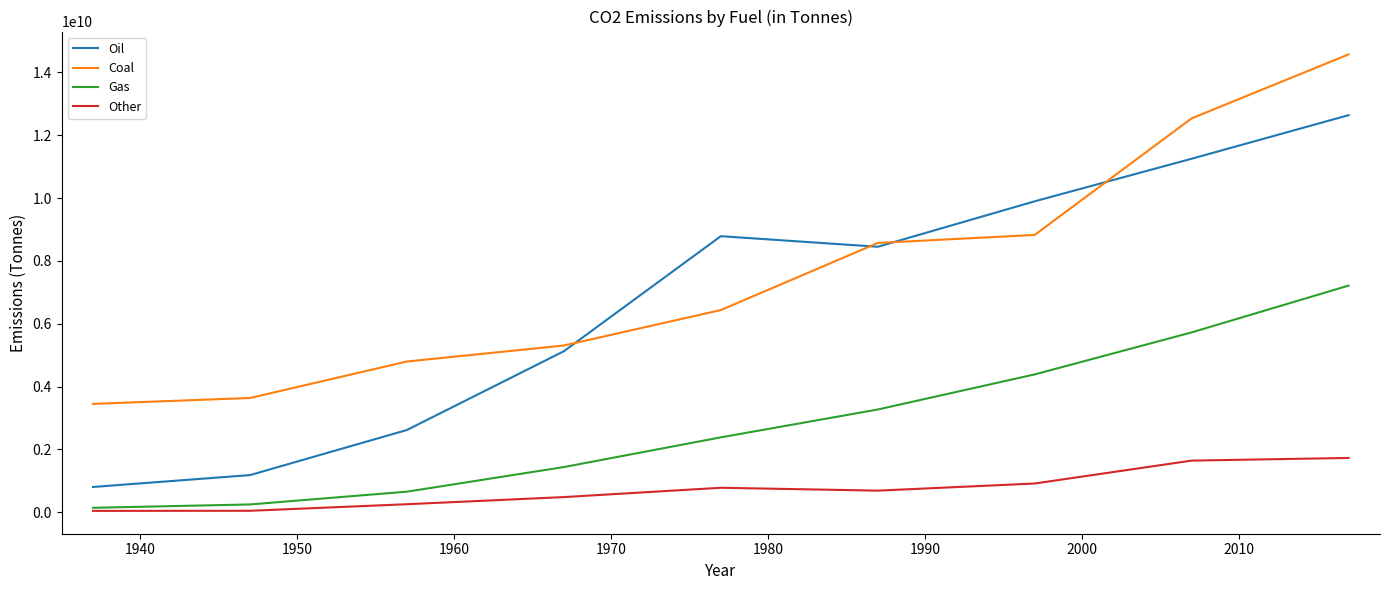

What is the maximum value shown in the chart?

14574317358